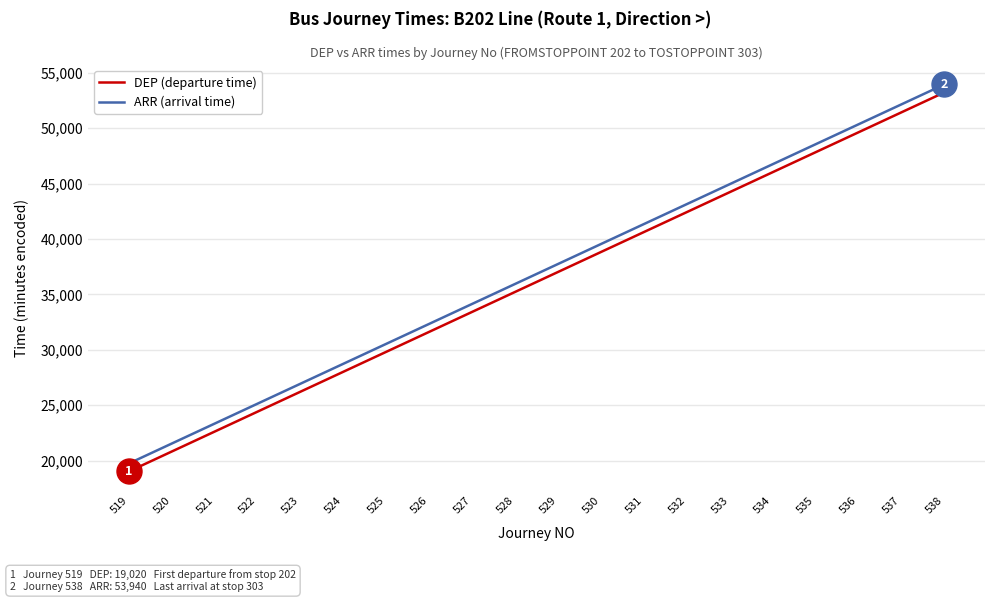

How many series are shown in this chart?

2